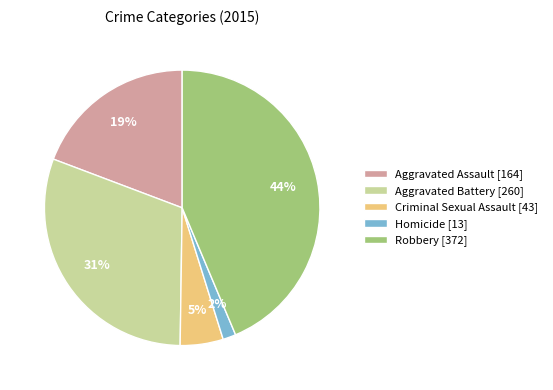

What percentage is the Aggravated Assault slice, to the nearest percent?

19%